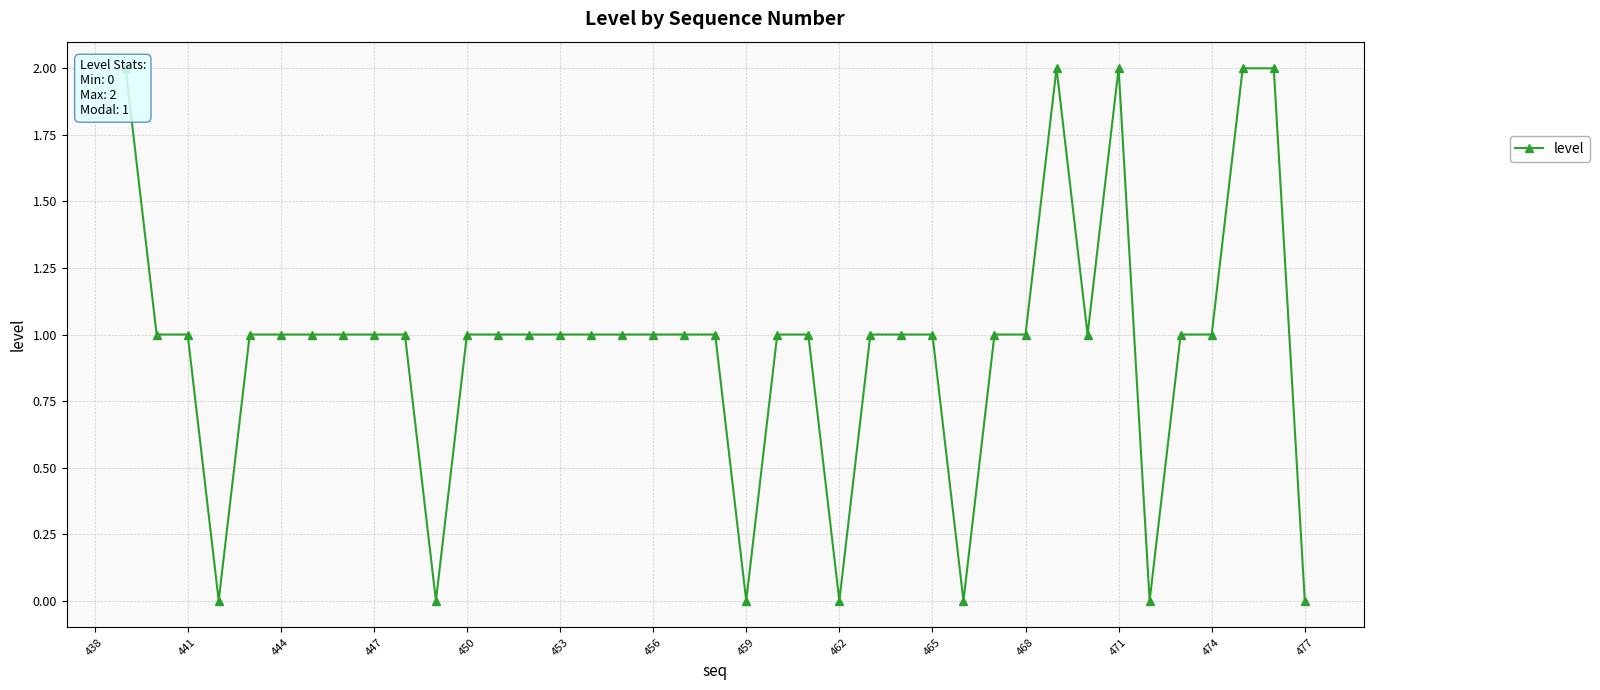

How many points are lower than both their immediate neighbors (excluding endpoints)?

7